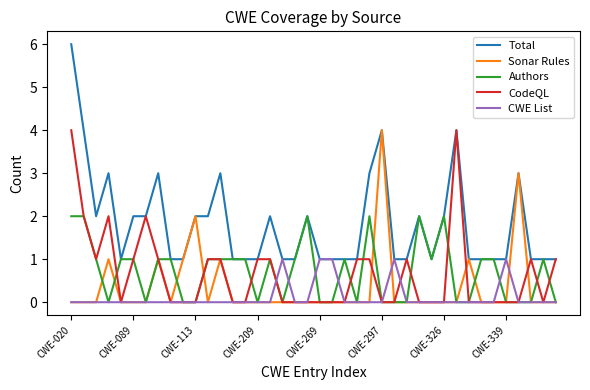

What are all the series names shown in the legend?

Total, Sonar Rules, Authors, CodeQL, CWE List